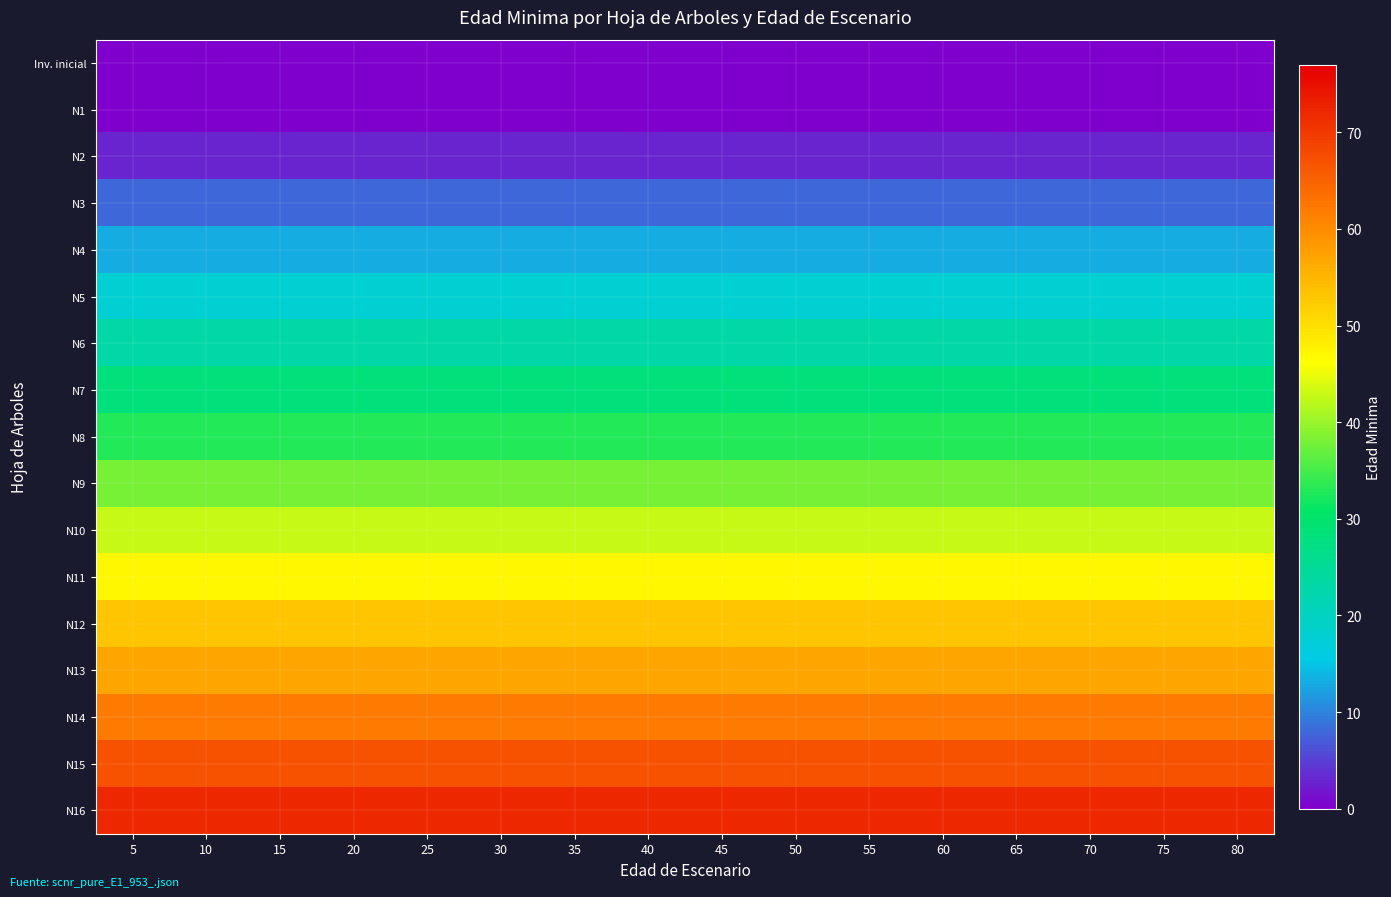

Reading left to right, extract all data points from this chart.

Inv. inicial: 5=0	10=0	15=0	20=0	25=0	30=0	35=0	40=0	45=0	50=0	55=0	60=0	65=0	70=0	75=0	80=0
N1: 5=0	10=0	15=0	20=0	25=0	30=0	35=0	40=0	45=0	50=0	55=0	60=0	65=0	70=0	75=0	80=0
N2: 5=3	10=3	15=3	20=3	25=3	30=3	35=3	40=3	45=3	50=3	55=3	60=3	65=3	70=3	75=3	80=3
N3: 5=8	10=8	15=8	20=8	25=8	30=8	35=8	40=8	45=8	50=8	55=8	60=8	65=8	70=8	75=8	80=8
N4: 5=13	10=13	15=13	20=13	25=13	30=13	35=13	40=13	45=13	50=13	55=13	60=13	65=13	70=13	75=13	80=13
N5: 5=18	10=18	15=18	20=18	25=18	30=18	35=18	40=18	45=18	50=18	55=18	60=18	65=18	70=18	75=18	80=18
N6: 5=23	10=23	15=23	20=23	25=23	30=23	35=23	40=23	45=23	50=23	55=23	60=23	65=23	70=23	75=23	80=23
N7: 5=28	10=28	15=28	20=28	25=28	30=28	35=28	40=28	45=28	50=28	55=28	60=28	65=28	70=28	75=28	80=28
N8: 5=33	10=33	15=33	20=33	25=33	30=33	35=33	40=33	45=33	50=33	55=33	60=33	65=33	70=33	75=33	80=33
N9: 5=38	10=38	15=38	20=38	25=38	30=38	35=38	40=38	45=38	50=38	55=38	60=38	65=38	70=38	75=38	80=38
N10: 5=43	10=43	15=43	20=43	25=43	30=43	35=43	40=43	45=43	50=43	55=43	60=43	65=43	70=43	75=43	80=43
N11: 5=47	10=47	15=47	20=47	25=47	30=47	35=47	40=47	45=47	50=47	55=47	60=47	65=47	70=47	75=47	80=47
N12: 5=53	10=53	15=53	20=53	25=53	30=53	35=53	40=53	45=53	50=53	55=53	60=53	65=53	70=53	75=53	80=53
N13: 5=57	10=57	15=57	20=57	25=57	30=57	35=57	40=57	45=57	50=57	55=57	60=57	65=57	70=57	75=57	80=57
N14: 5=62	10=62	15=62	20=62	25=62	30=62	35=62	40=62	45=62	50=62	55=62	60=62	65=62	70=62	75=62	80=62
N15: 5=67	10=67	15=67	20=67	25=67	30=67	35=67	40=67	45=67	50=67	55=67	60=67	65=67	70=67	75=67	80=67
N16: 5=72	10=72	15=72	20=72	25=72	30=72	35=72	40=72	45=72	50=72	55=72	60=72	65=72	70=72	75=72	80=72